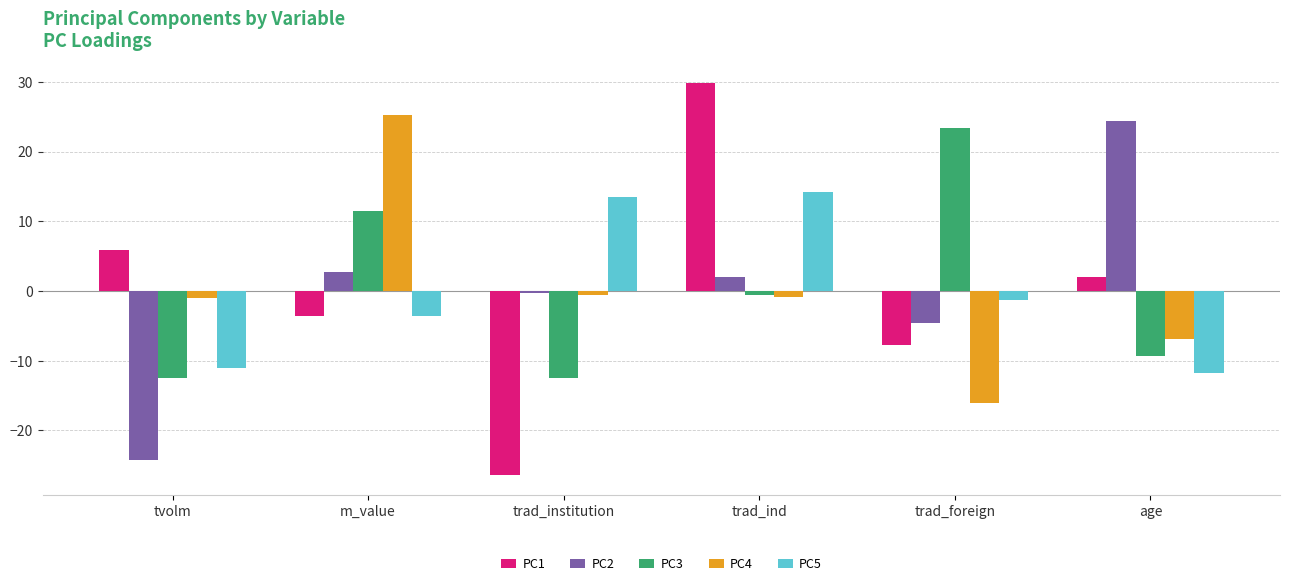

What is the difference between the second highest and second lowest values in the PC4 series?

6.3